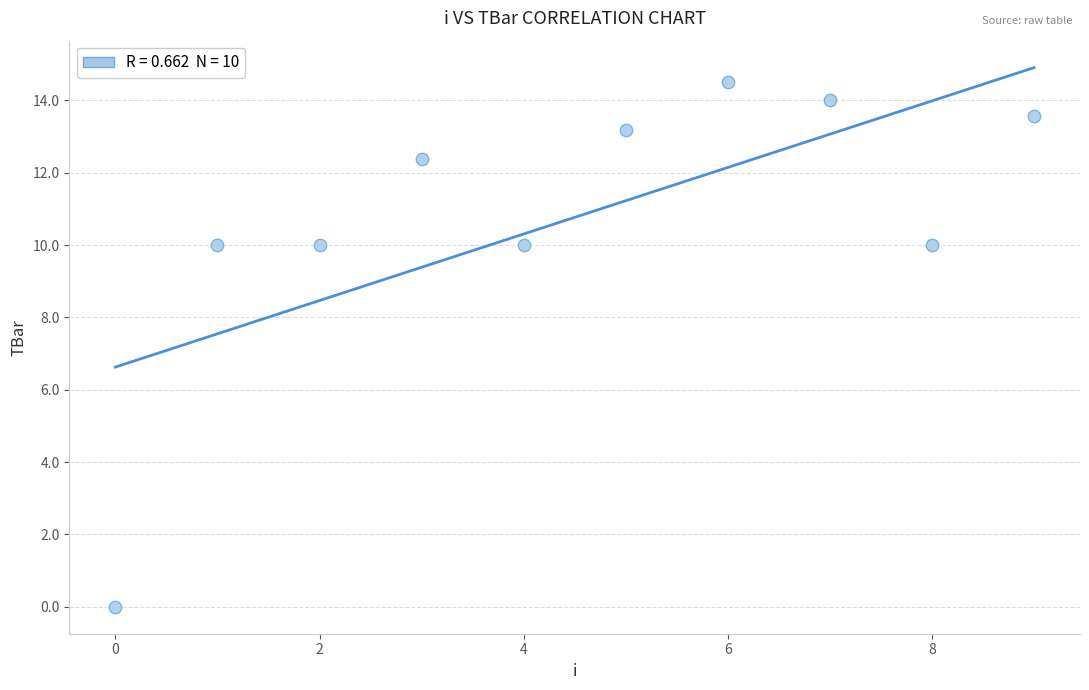

What is the range of Y values (max minus min)?

14.5